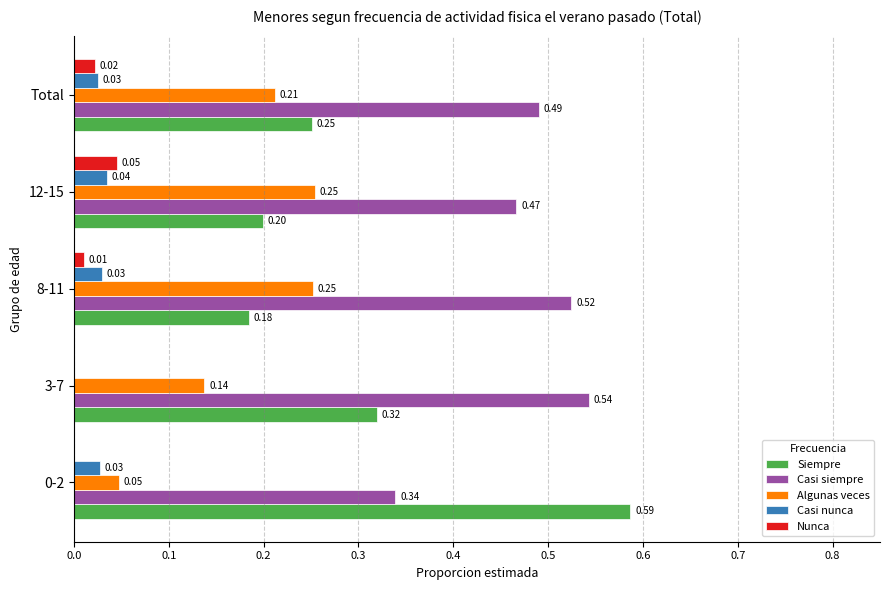

Which series has the largest total across all categories?

Casi siempre